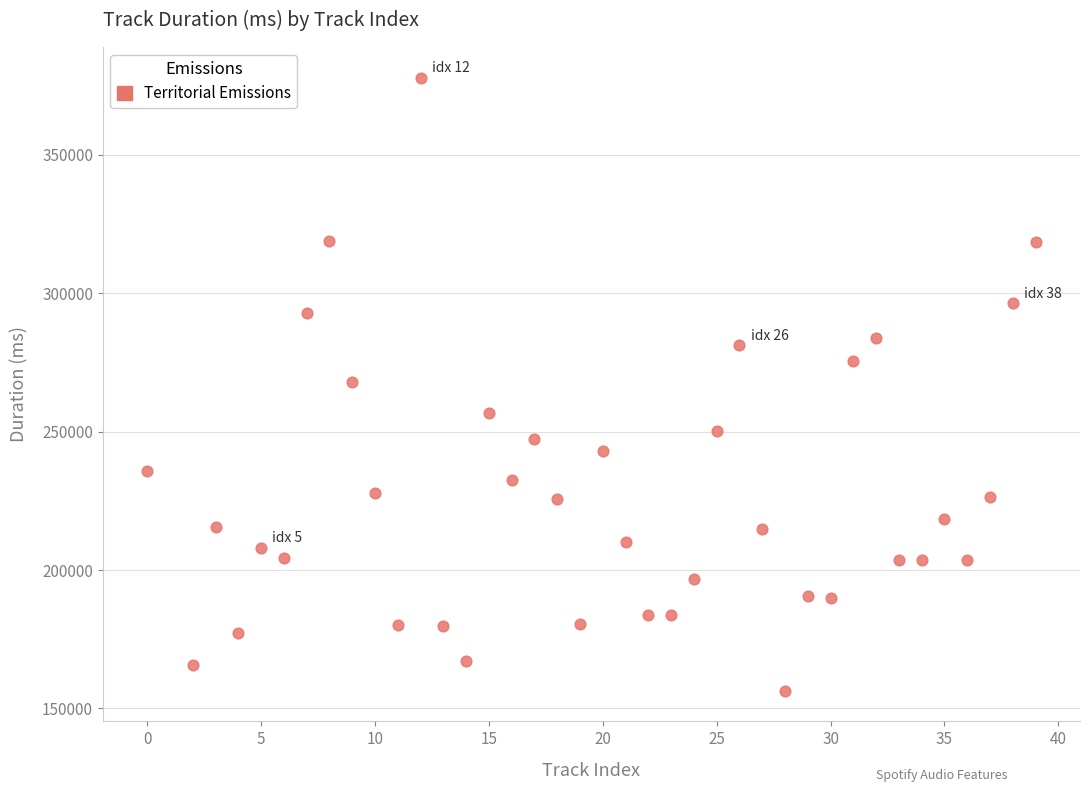

What is the range of Y values (max minus min)?

221580